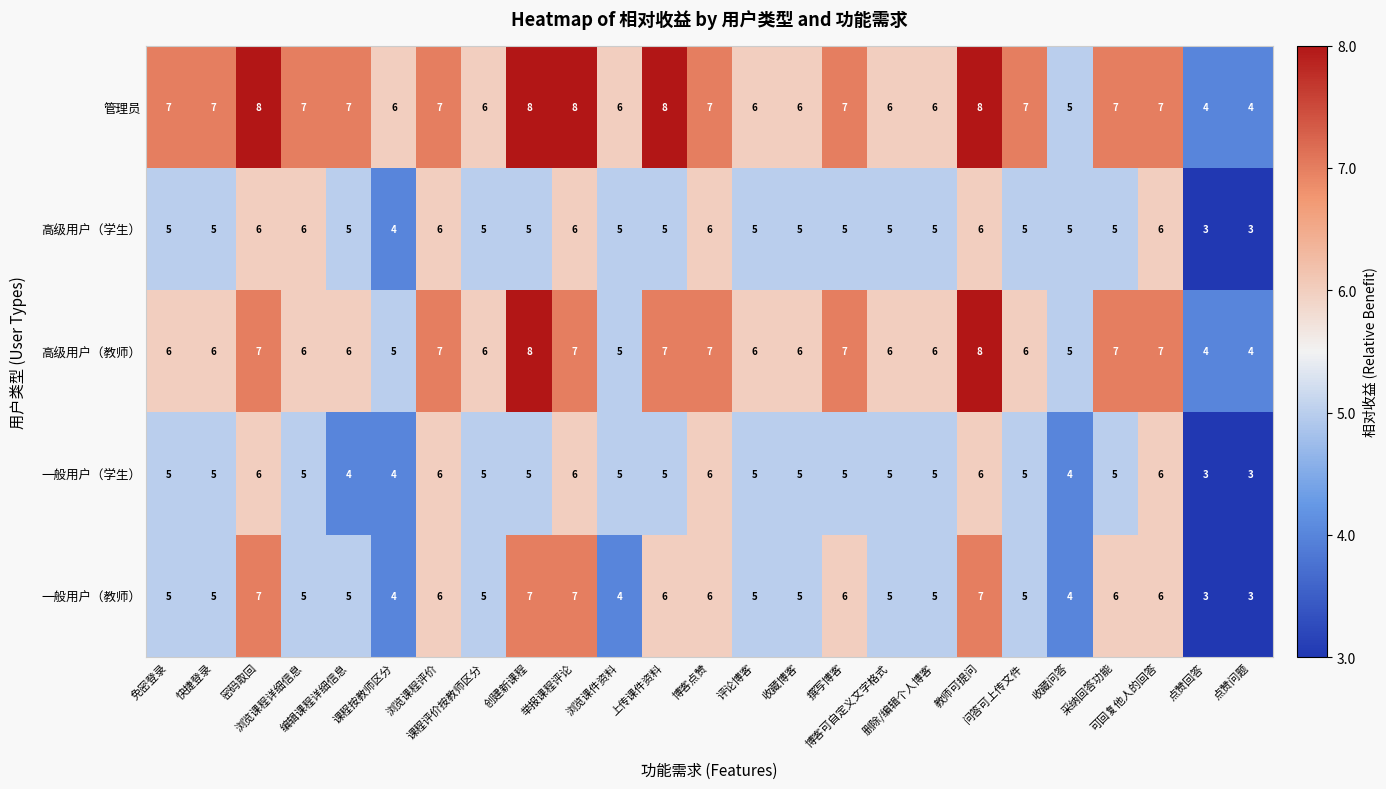

How many 高级用户（学生） values are between 5 and 6?

22